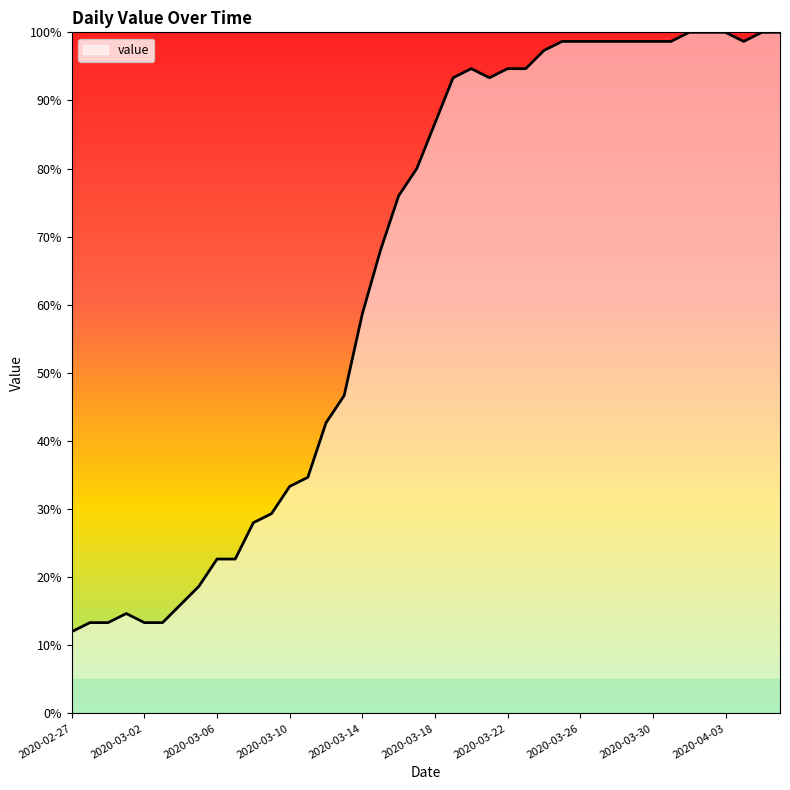

What is the greatest value displayed?

100.0